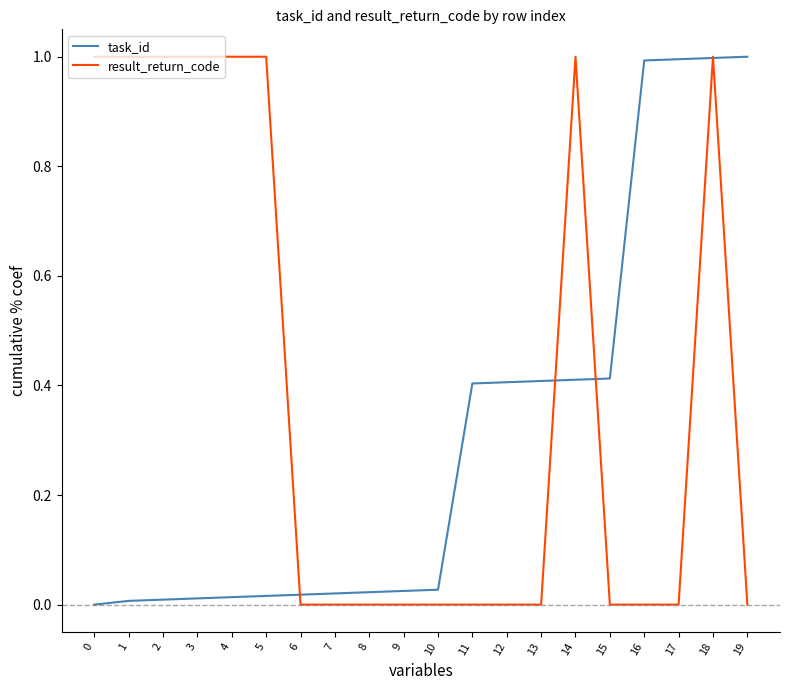

What is the greatest value displayed?

1.0